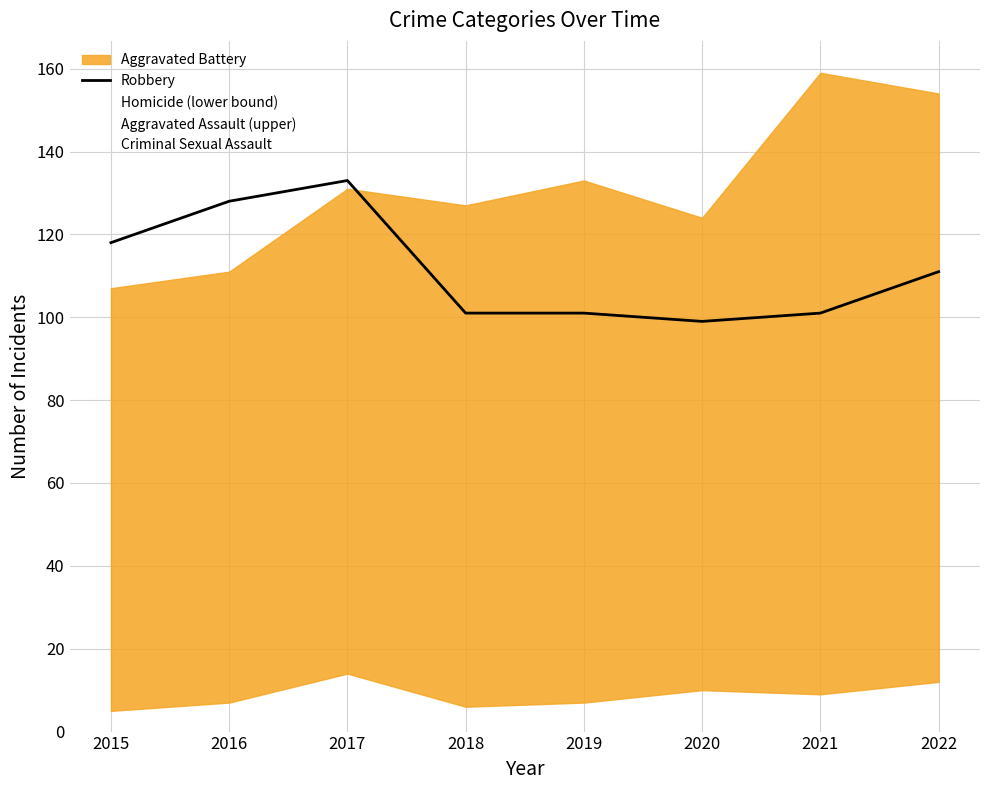

List the labels in order of value, largest first.

2017, 2016, 2015, 2022, 2018, 2019, 2021, 2020